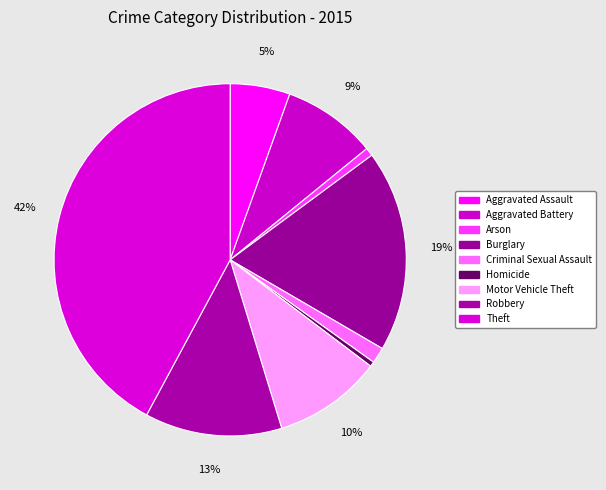

How many segments does this pie chart have?

9